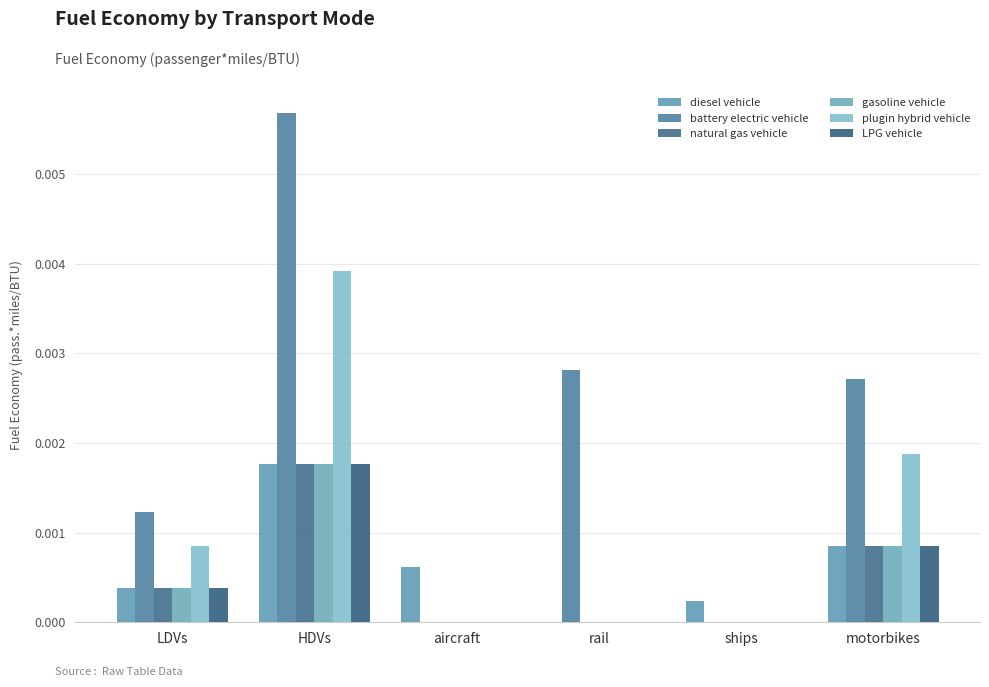

How many natural gas vehicle values are between 0 and 1?

6